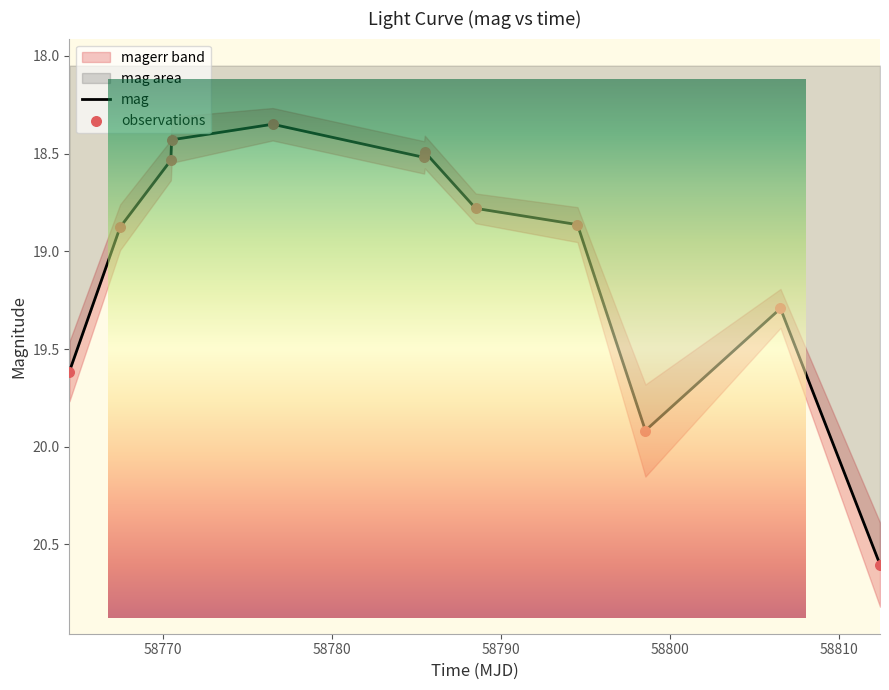

What is the ratio of the value at 58794.53635419998 to the value at 58770.49142359989?

1.0